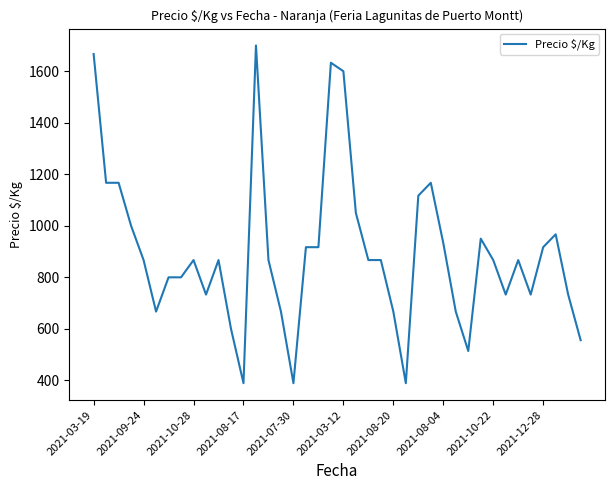

What is the difference between the second highest and second lowest values?

1278